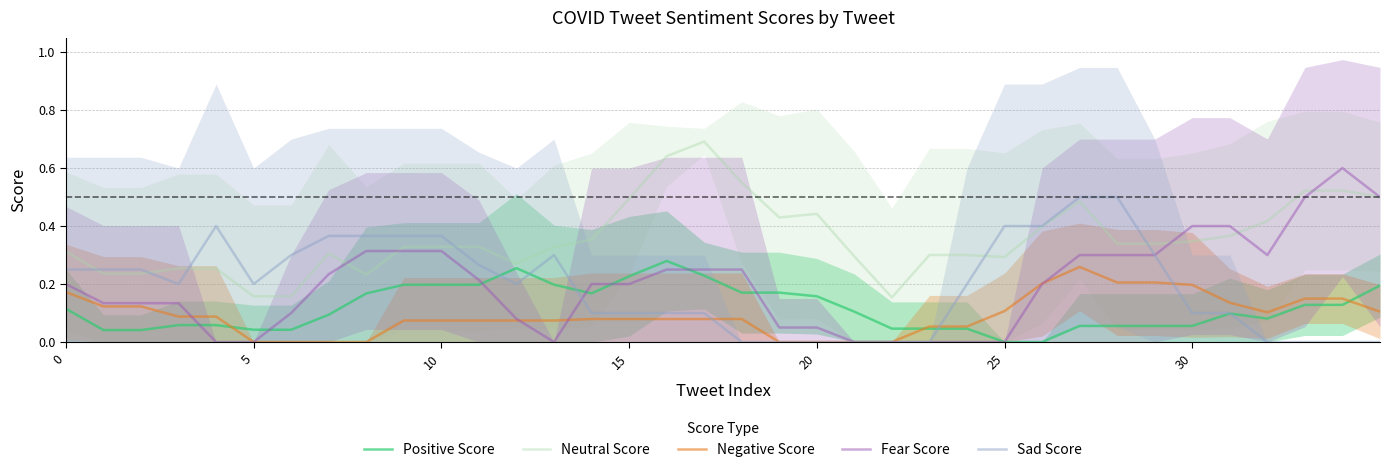

At which category is the sum across all series the highest?

27